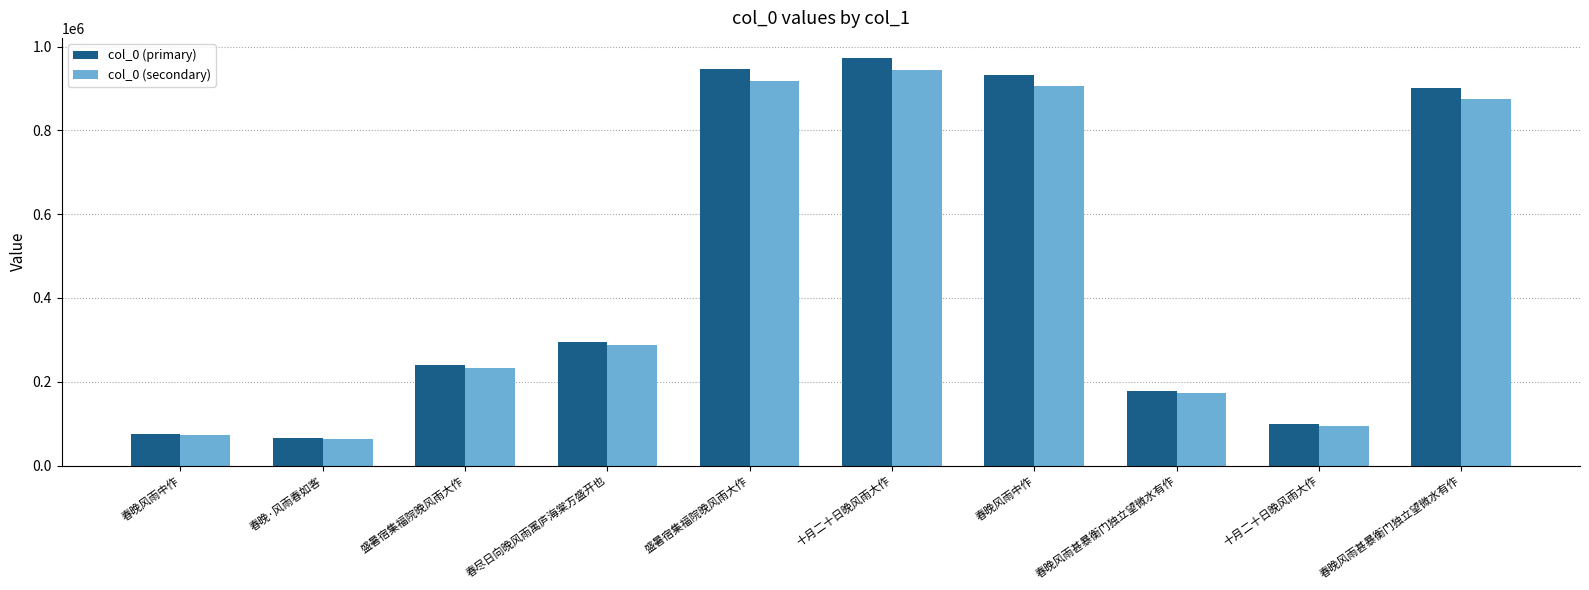

Are the bars horizontal?

No